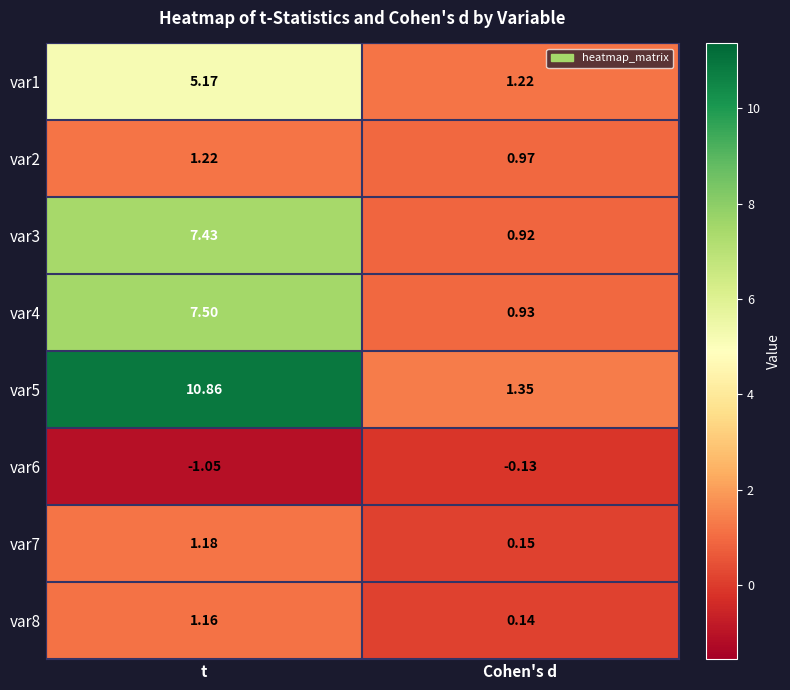

Is the value of var5 at t greater than the value of var7 at t?

Yes